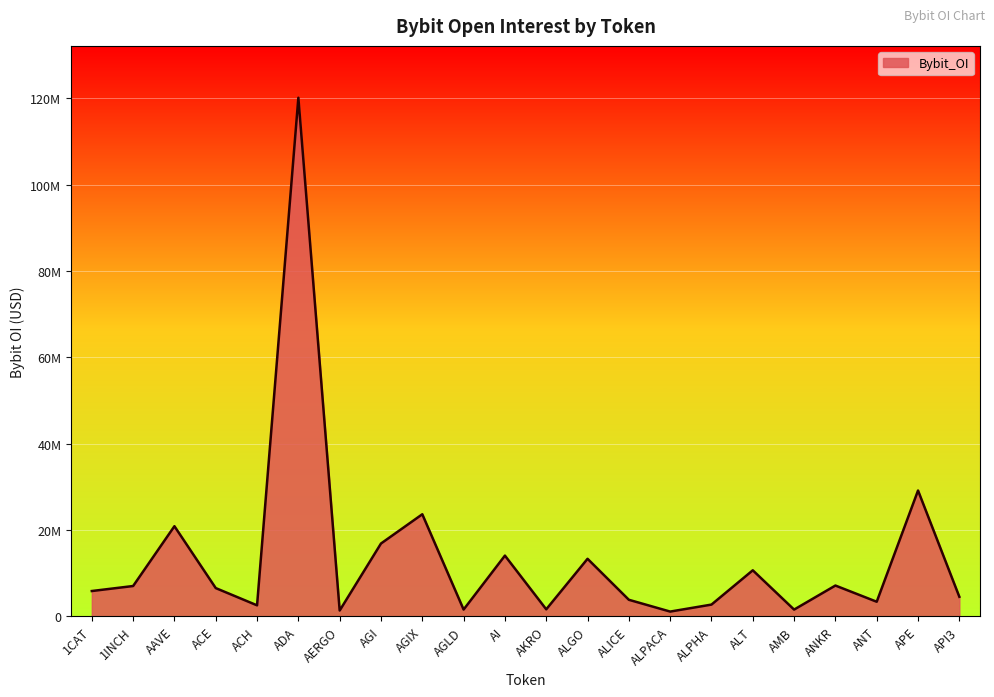

At which label does the data first exceed 6549732?

1INCH